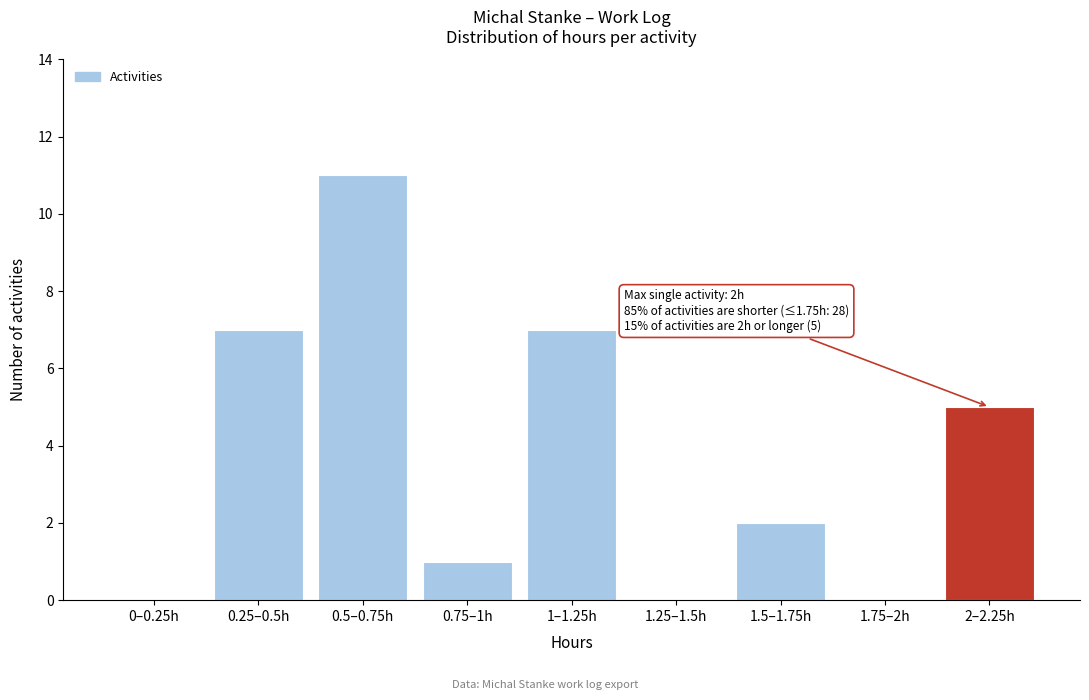

Reading left to right, extract all data points from this chart.

0–0.25h=0	0.25–0.5h=7	0.5–0.75h=11	0.75–1h=1	1–1.25h=7	1.25–1.5h=0	1.5–1.75h=2	1.75–2h=0	2–2.25h=5